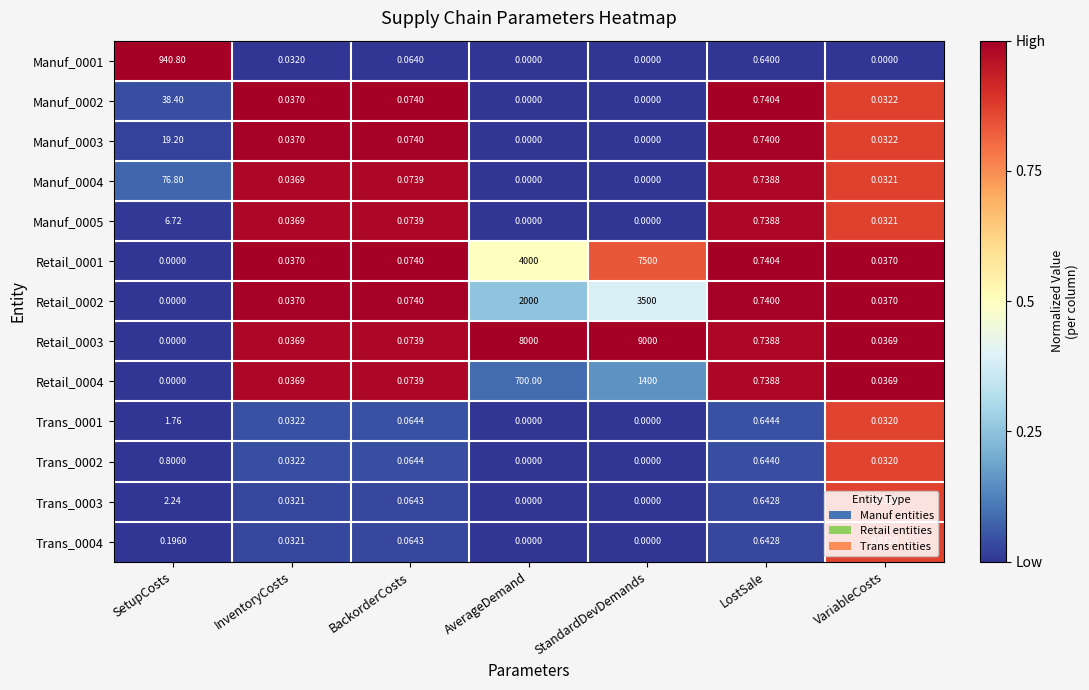

At how many categories does at least one series exceed 0?

7